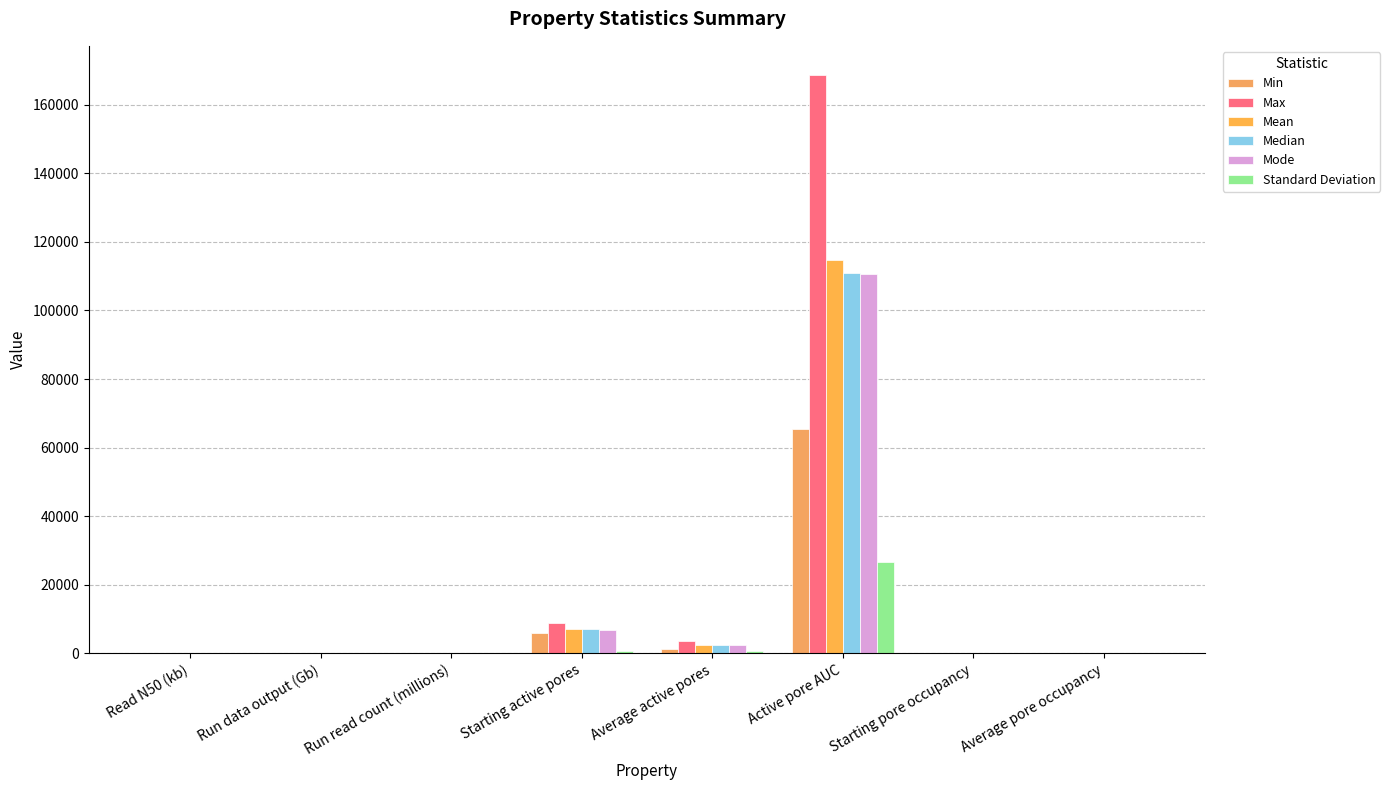

Rank the series at Average pore occupancy from highest to lowest value.

Max, Median, Mean, Min, Mode, Standard Deviation